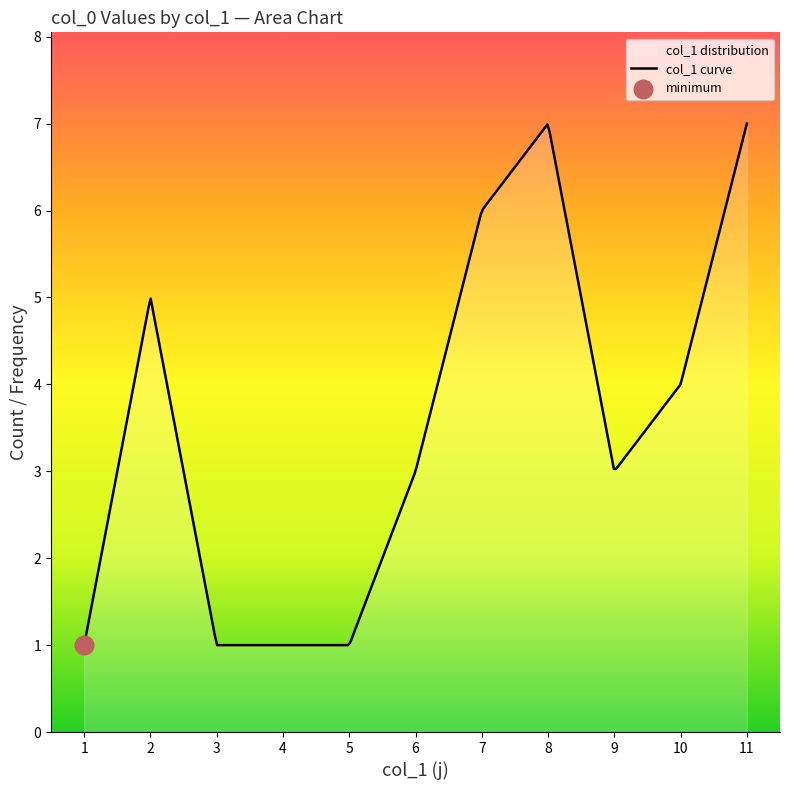

What is the smallest value displayed?

1.0